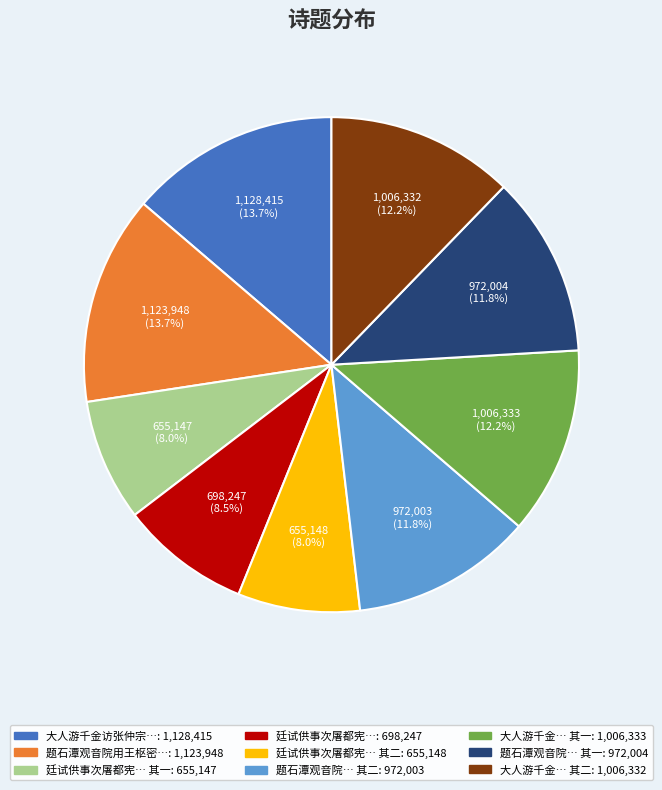

Is there any slice that represents more than half of the pie?

No